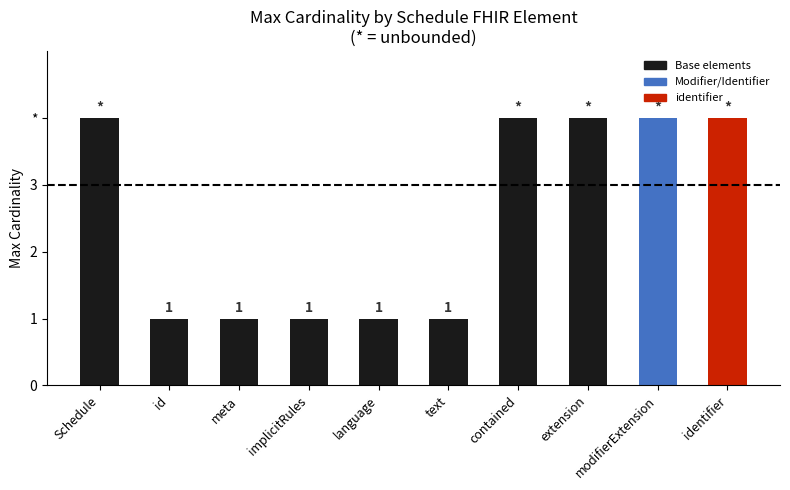

Reading right to left, what are all the values shown in this chart?

identifier=4	modifierExtension=4	extension=4	contained=4	text=1	language=1	implicitRules=1	meta=1	id=1	Schedule=4